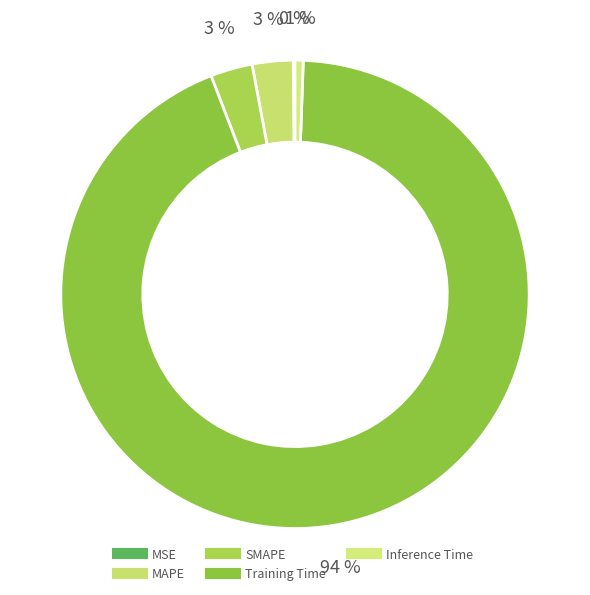

To the nearest percent, what is the difference between the largest and smallest slice percentages?

93%